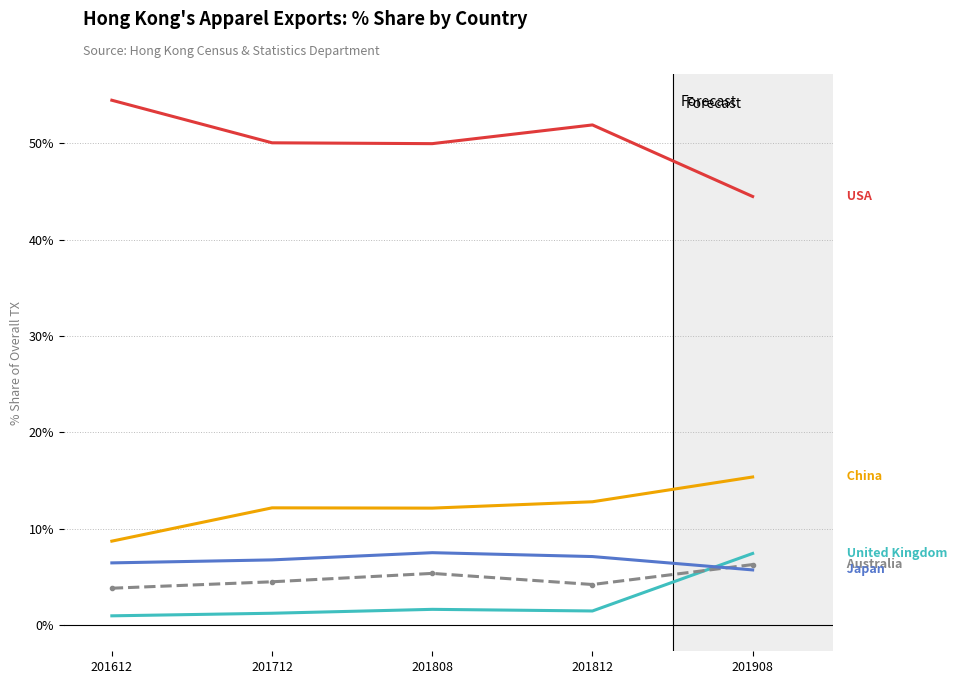

What is the total value across all series at 201908?

79.3